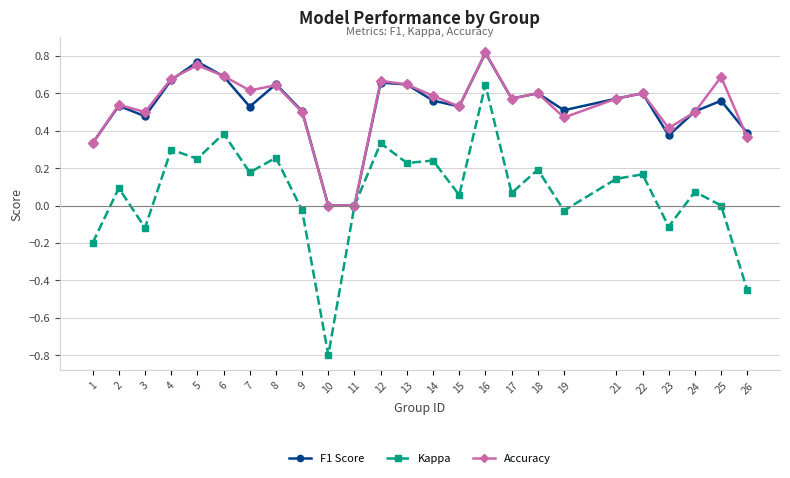

Count the number of categories in the chart.

25